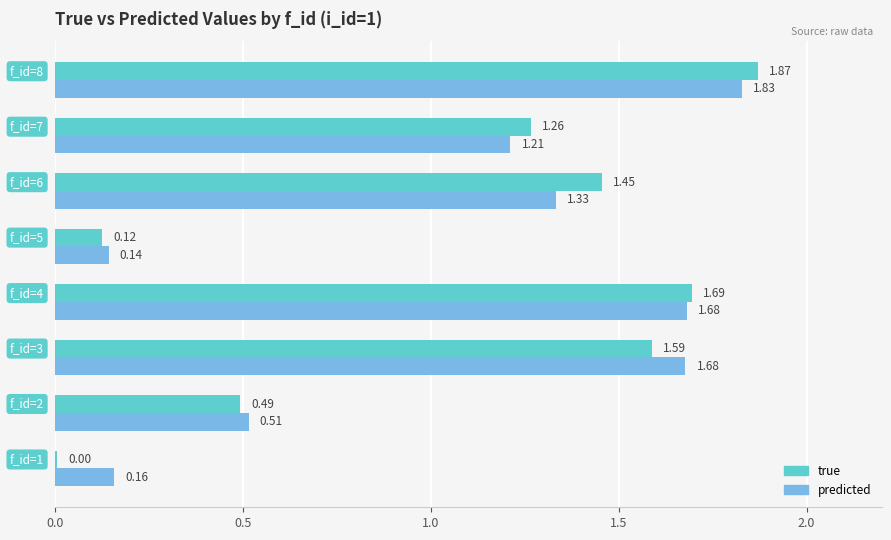

Which series has the largest total across all categories?

predicted